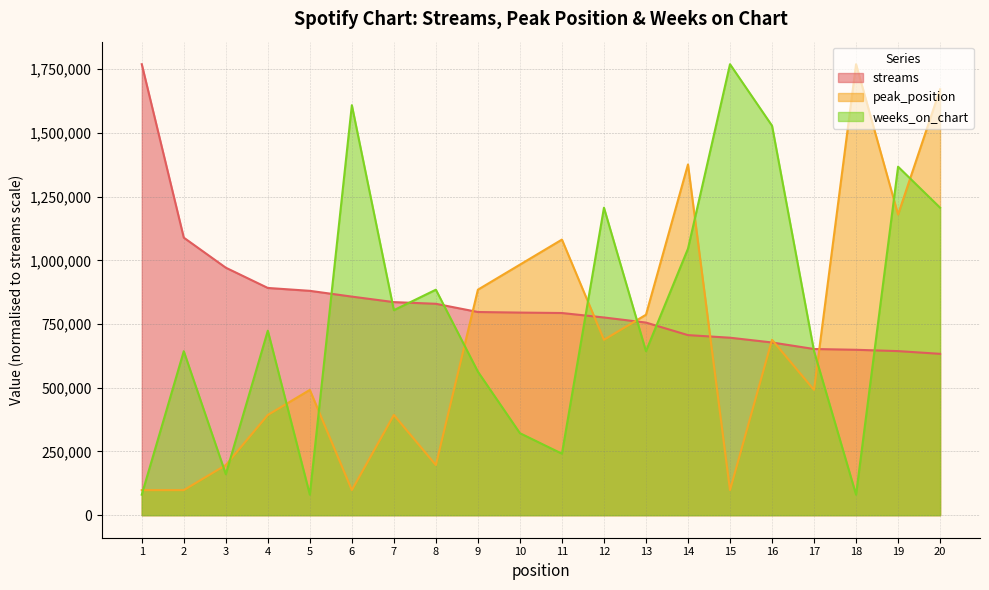

What is the maximum value shown in the chart?

1769611.0